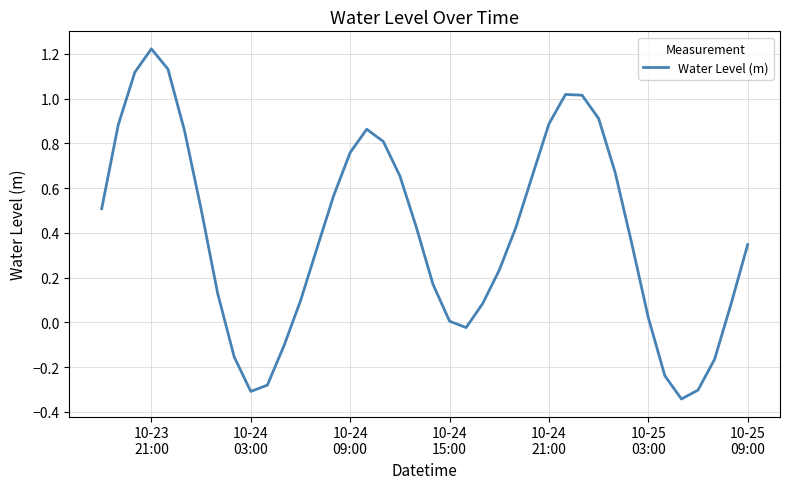

What is the difference between the maximum and minimum values?

1.6